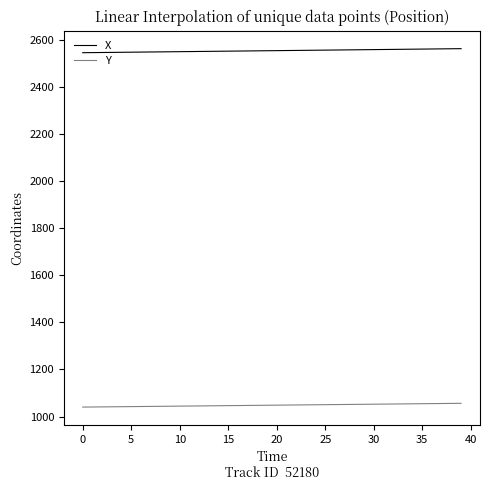

True or false: X and Y intersect in this chart.

False